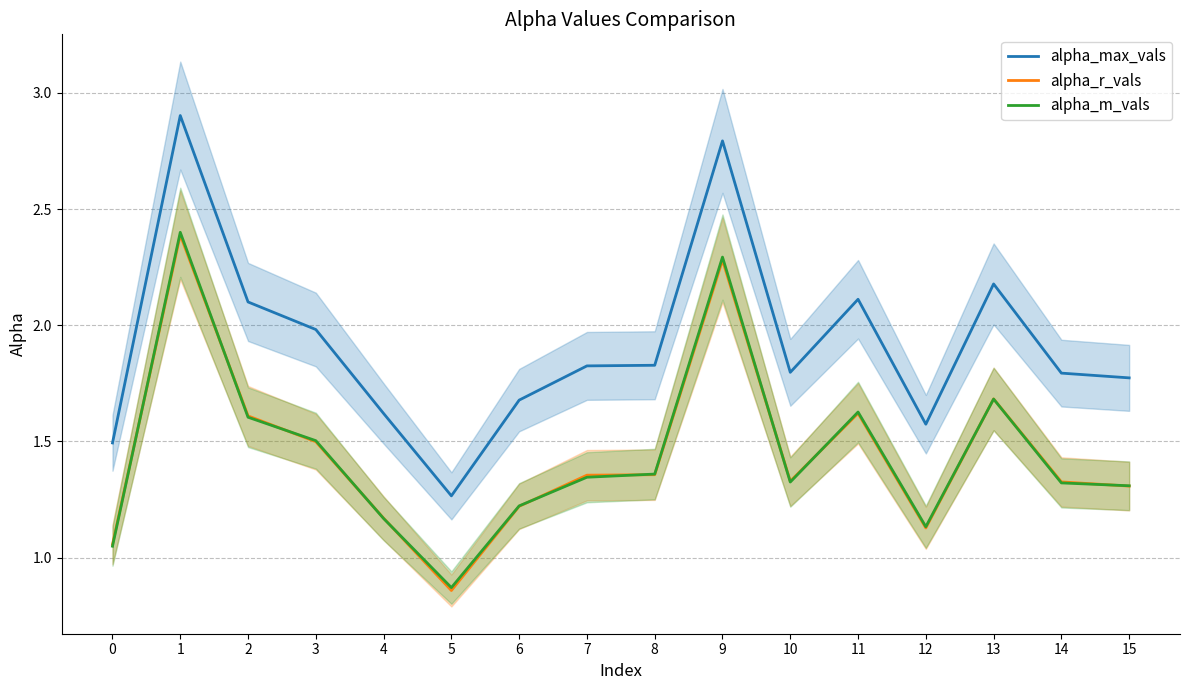

What is the minimum value for alpha_m_vals?

0.9